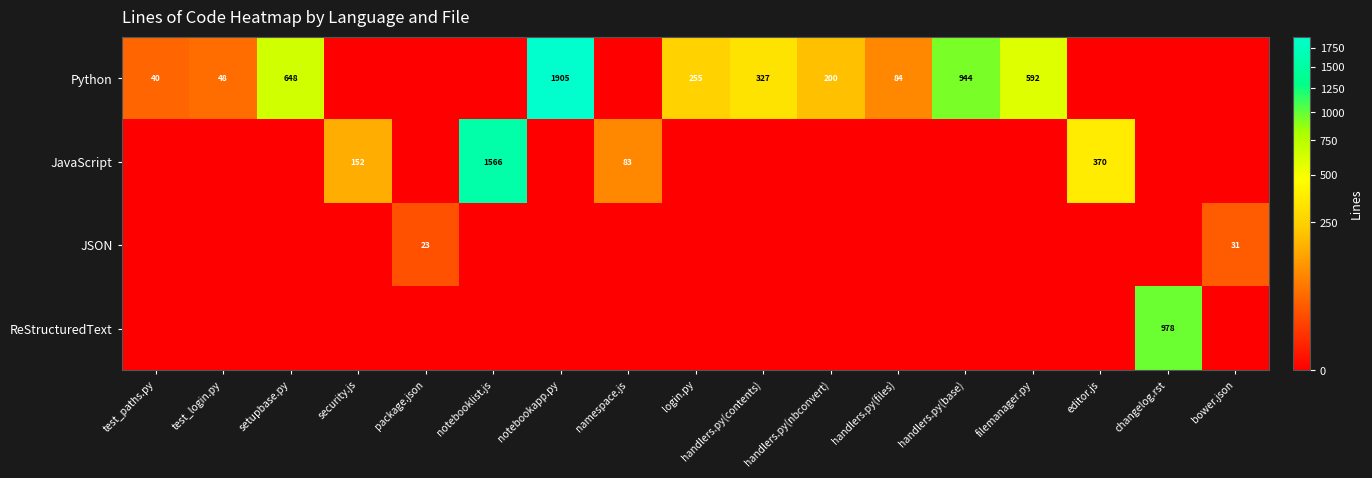

The Python series shows 93 at handlers.py(nbconvert). True or false?

False